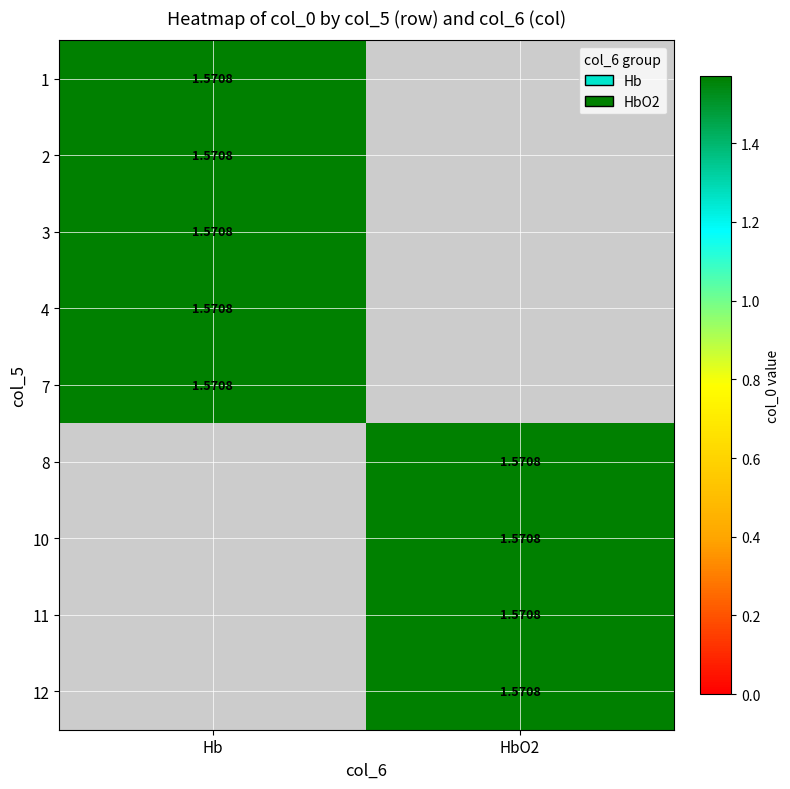

What is the sum of the Hb values at 2 and 3?

3.1